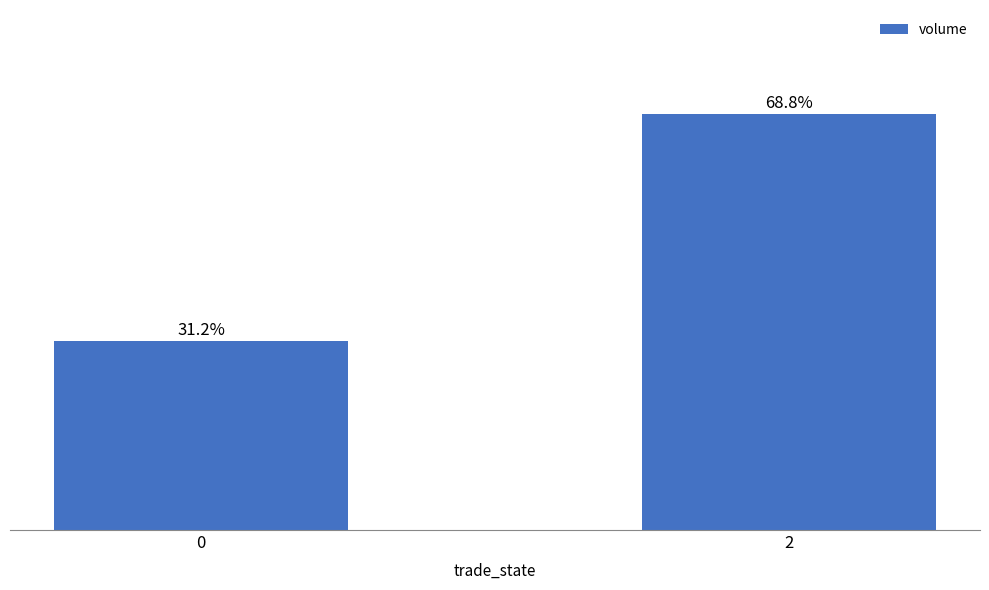

Rank the categories by value from highest to lowest.

2, 0